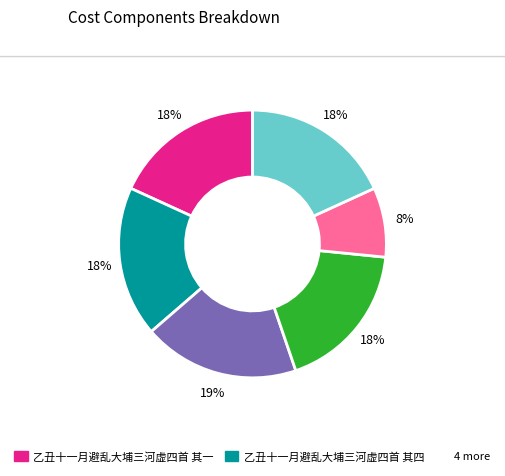

To the nearest percent, what is the average slice percentage?

17%